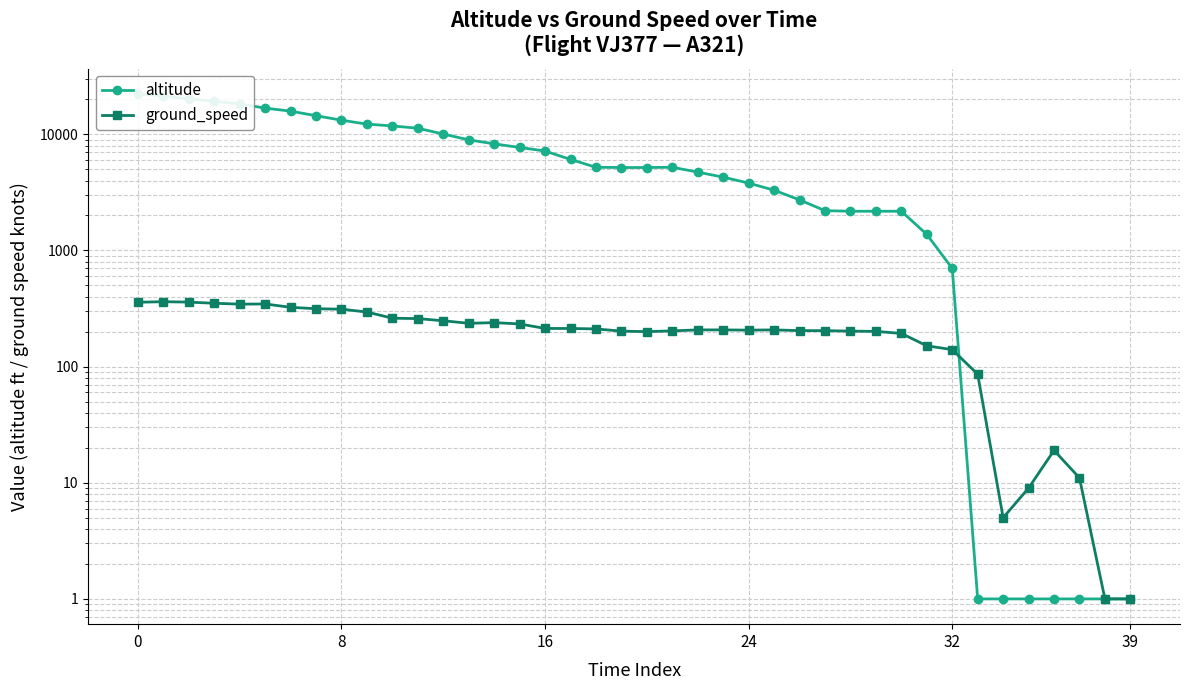

Reading left to right, extract all data points from this chart.

altitude: 22300	21325	20225	19225	18250	16800	15825	14450	13225	12225	11800	11275	10050	8950	8275	7700	7175	6075	5200	5175	5175	5200	4725	4275	3800	3300	2725	2200	2175	2175	2175	1375	700	1	1	1	1	1	1	1
ground_speed: 358	362	359	351	345	346	324	315	312	295	261	259	248	236	239	233	213	213	211	202	200	203	207	207	206	207	204	204	202	201	193	151	140	86	5	9	19	11	1	1